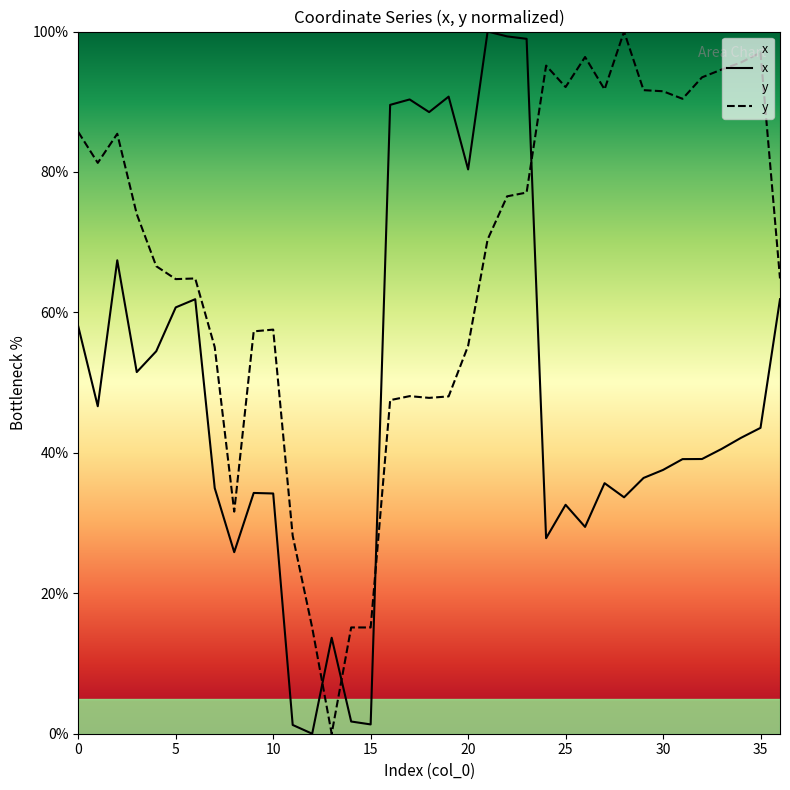

How many lines are shown in the chart?

2